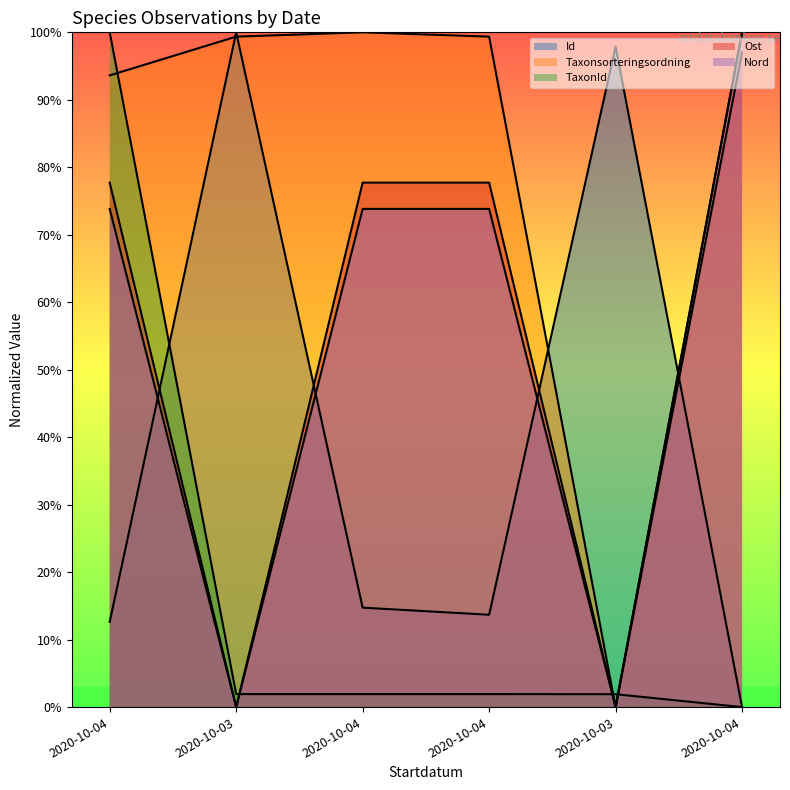

Which series has the largest total across all categories?

Taxonsorteringsordning